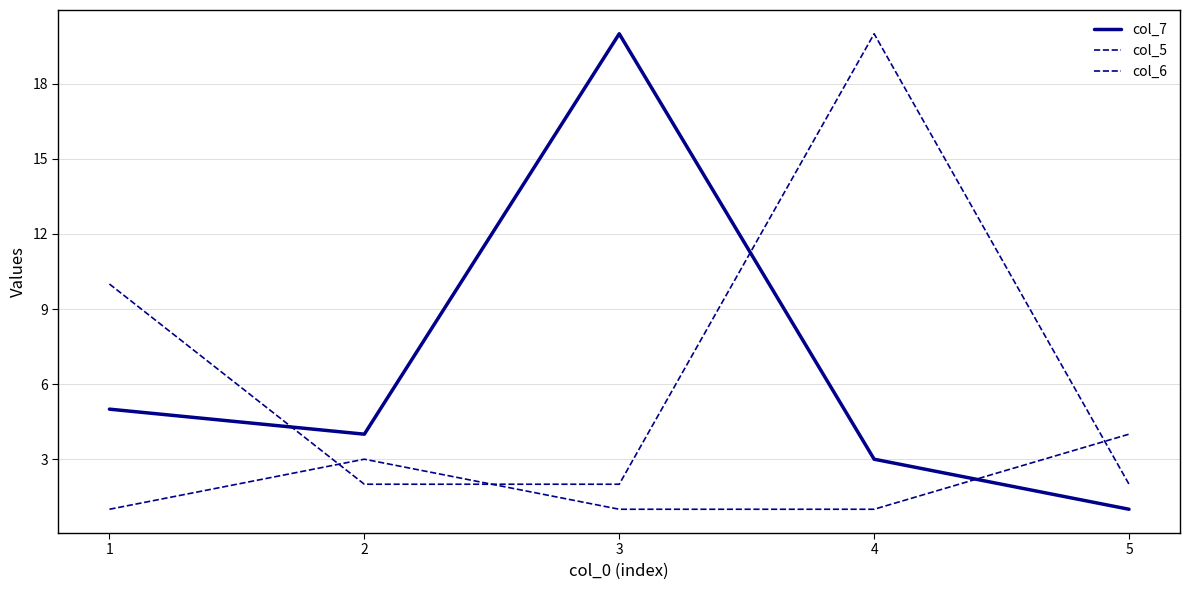

What is the smallest value displayed?

1